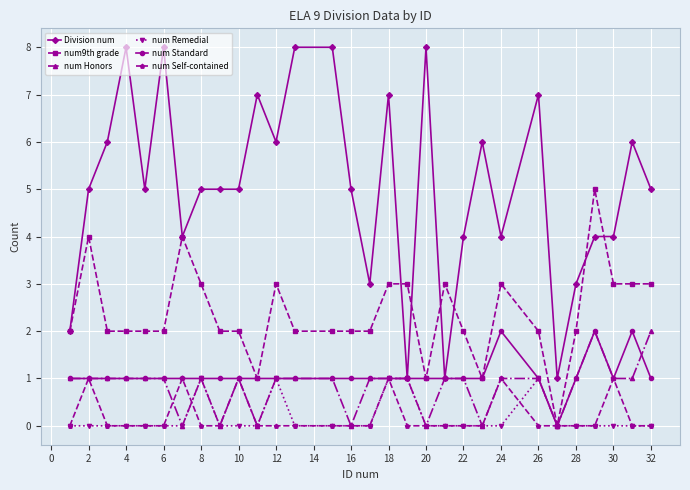

Which series has the largest total across all categories?

Division num